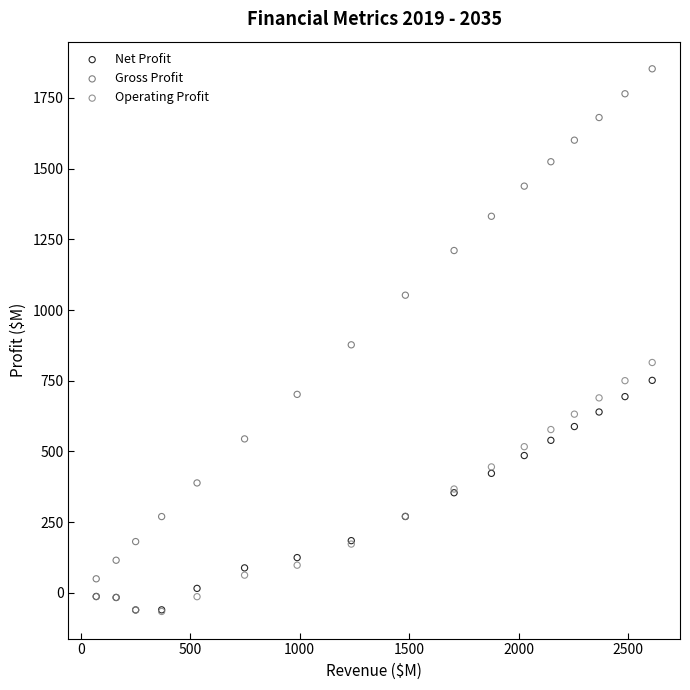

In the Gross Profit series, what Y value is closest to 951?

877.0